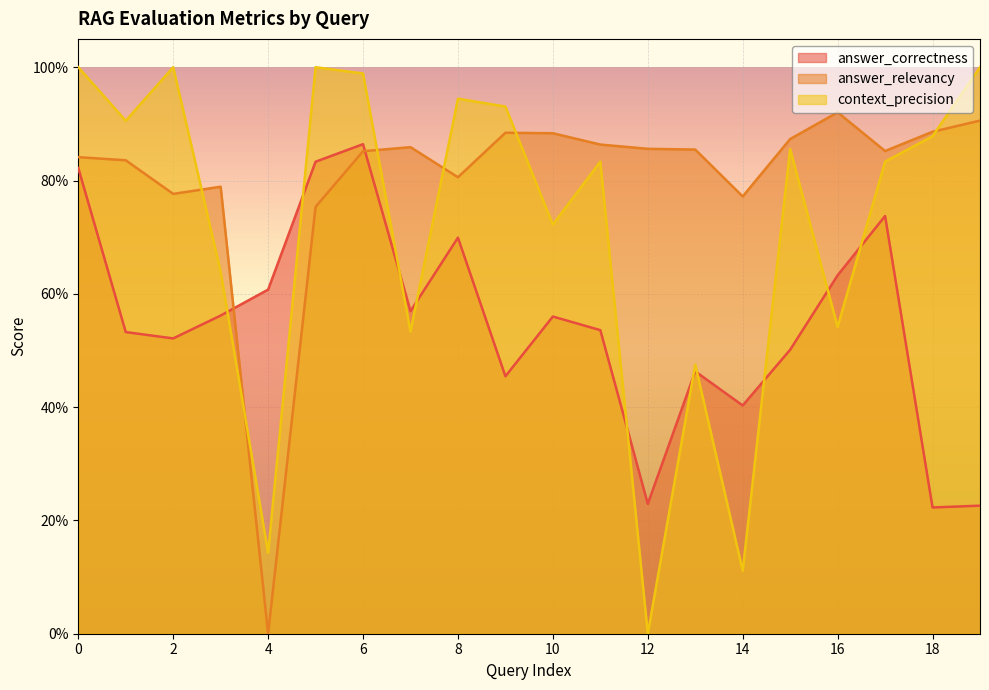

Which category has the lowest value across all series?

4